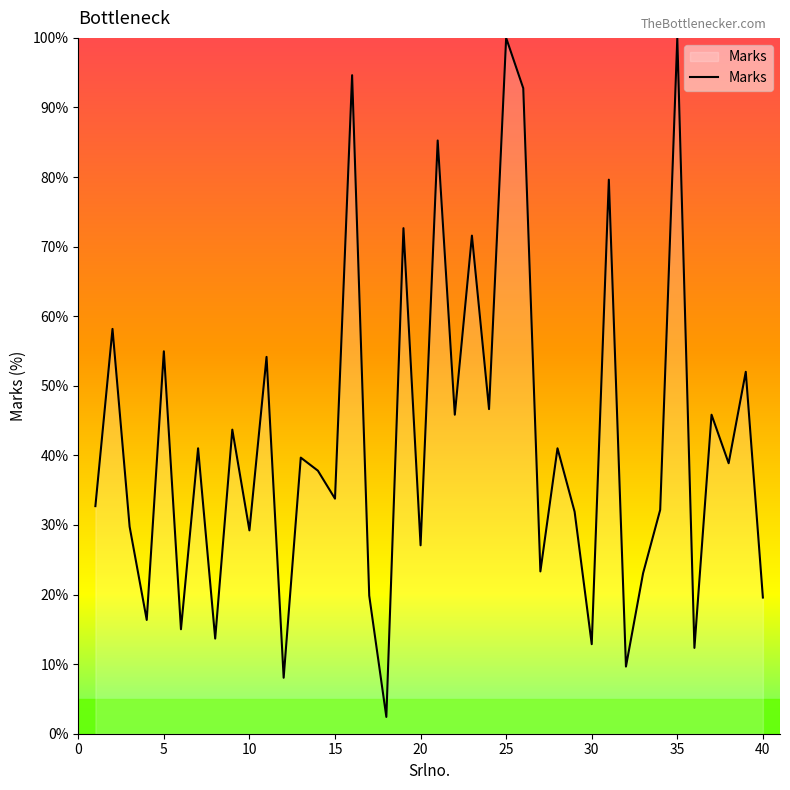

What is the difference between the maximum and minimum values?

97.6